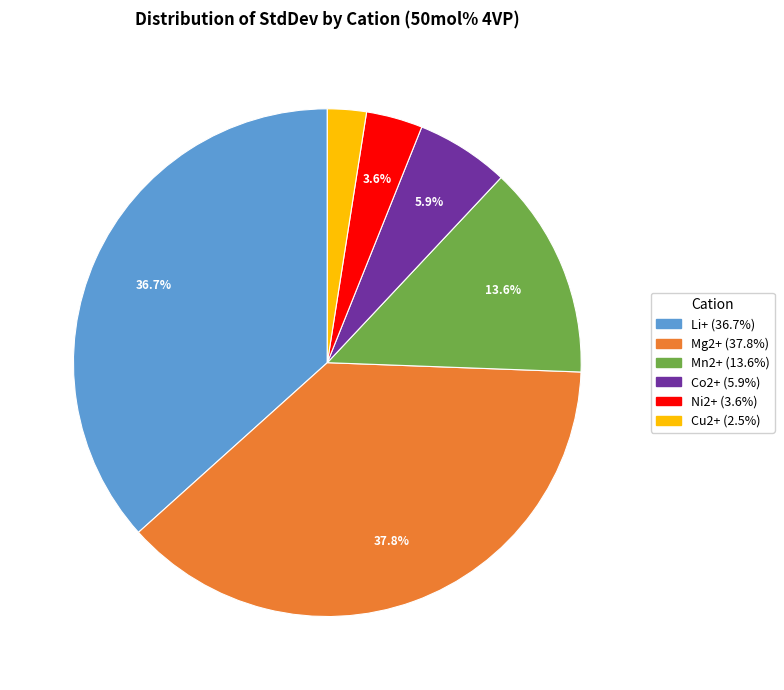

Which has a higher value, Cu2+ or Mn2+?

Mn2+